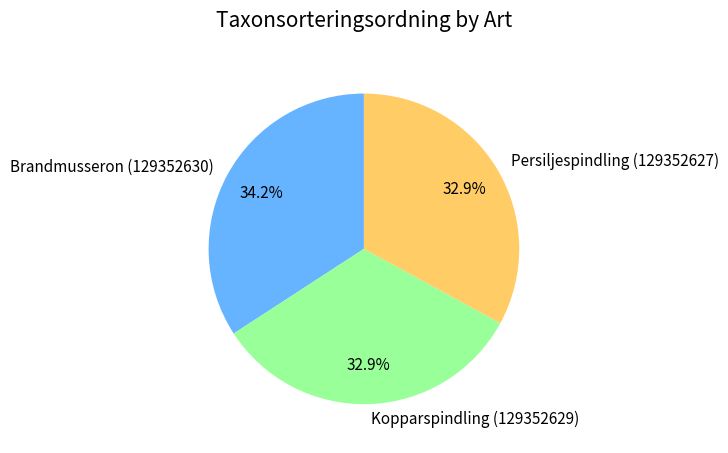

Which category has the biggest portion of the pie?

Brandmusseron (129352630)